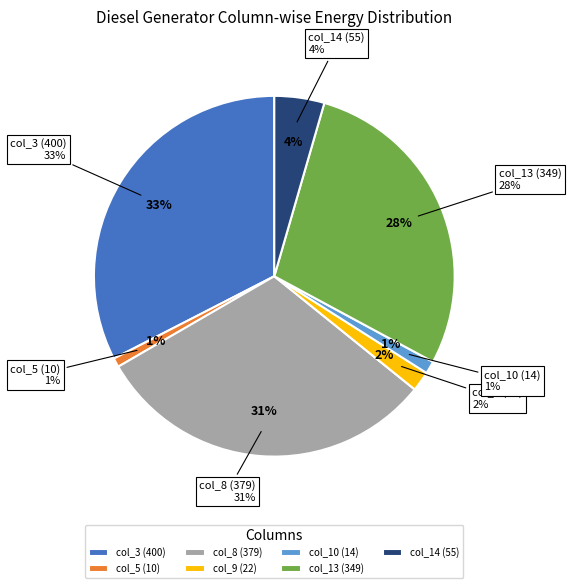

How many slices are in this pie chart?

3